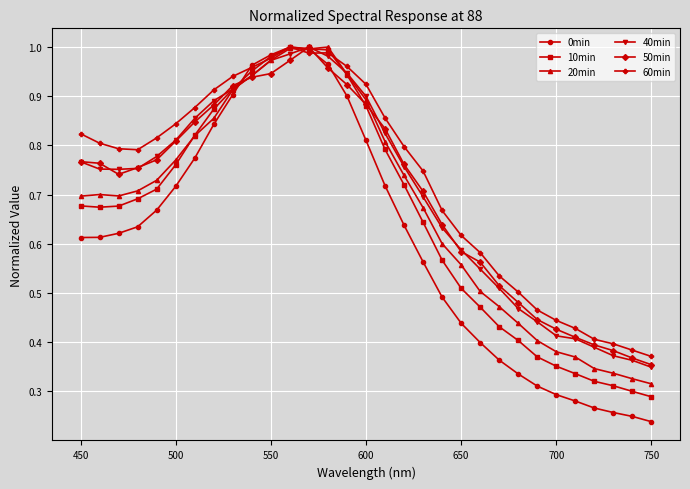

Which series has the widest spread of values?

0min